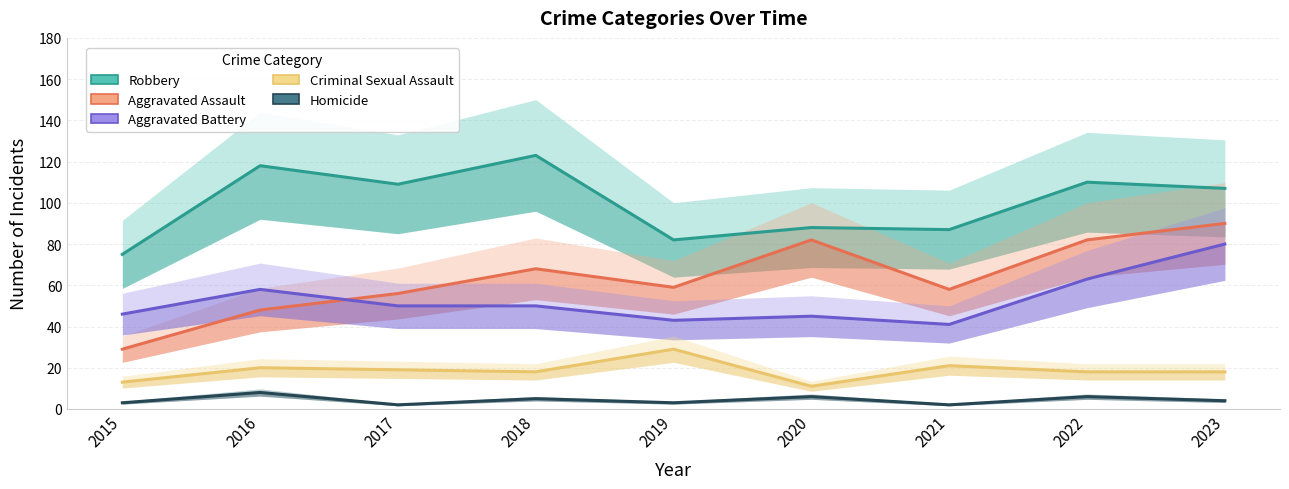

Rank the series at 2019 from highest to lowest value.

Robbery, Aggravated Assault, Aggravated Battery, Criminal Sexual Assault, Homicide